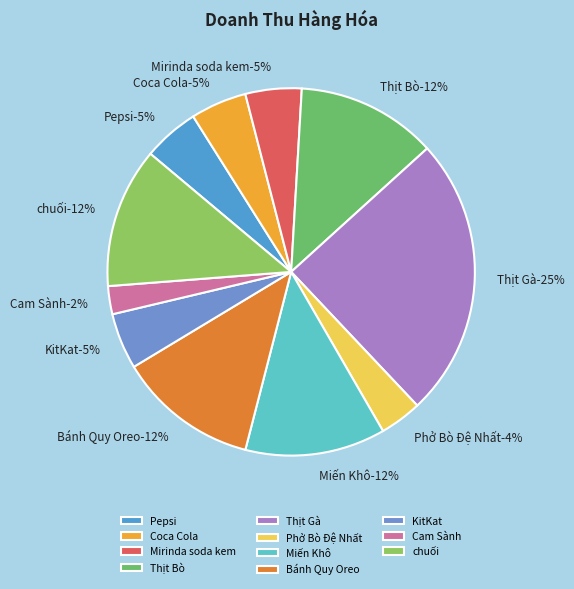

What portion of the pie excludes Mirinda soda kem?

95.1%